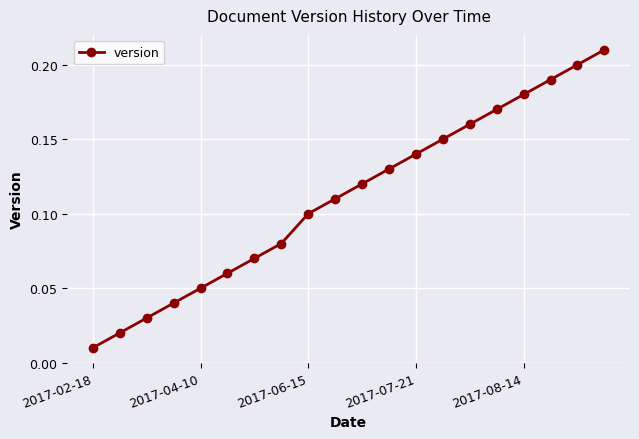

How many lines are shown in the chart?

1